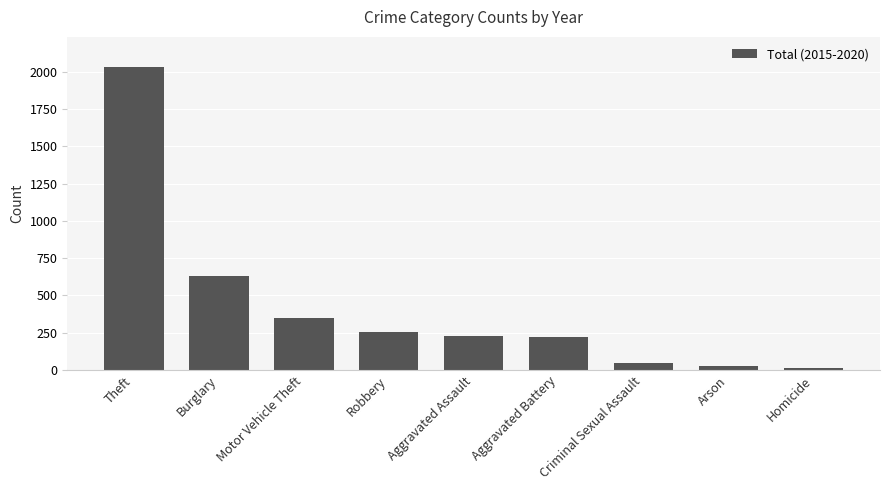

At which label is the value closest to 1021?

Burglary